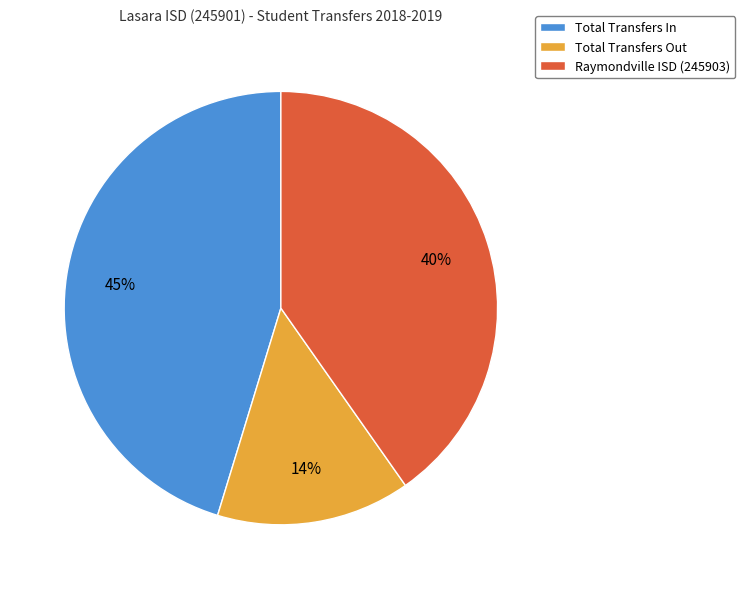

Approximately how many times larger is the value at Total Transfers In compared to Raymondville ISD (245903)?

1.1